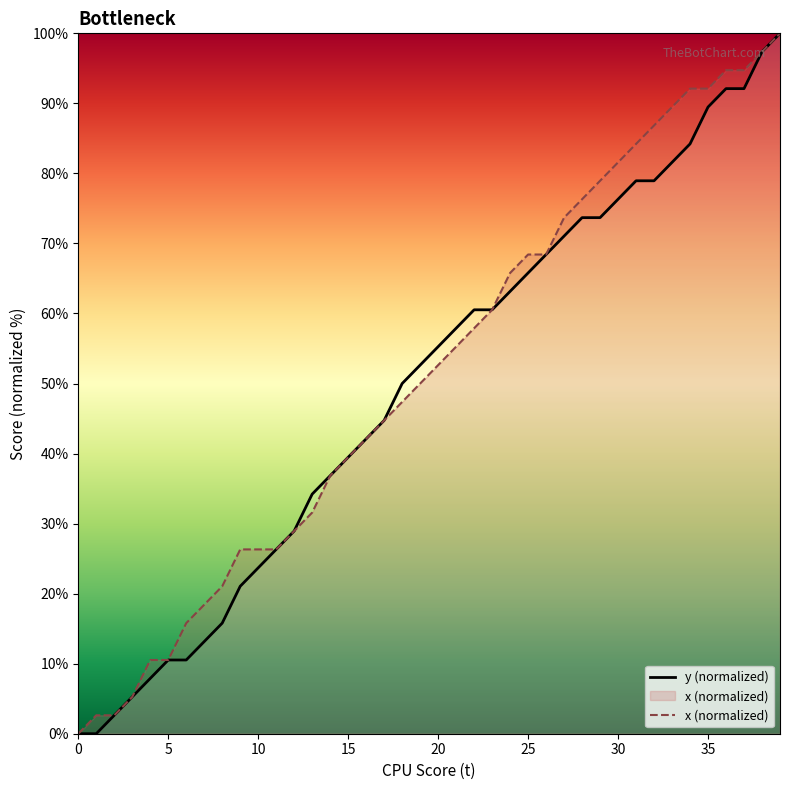

What is the sum of all y values?

1986.8